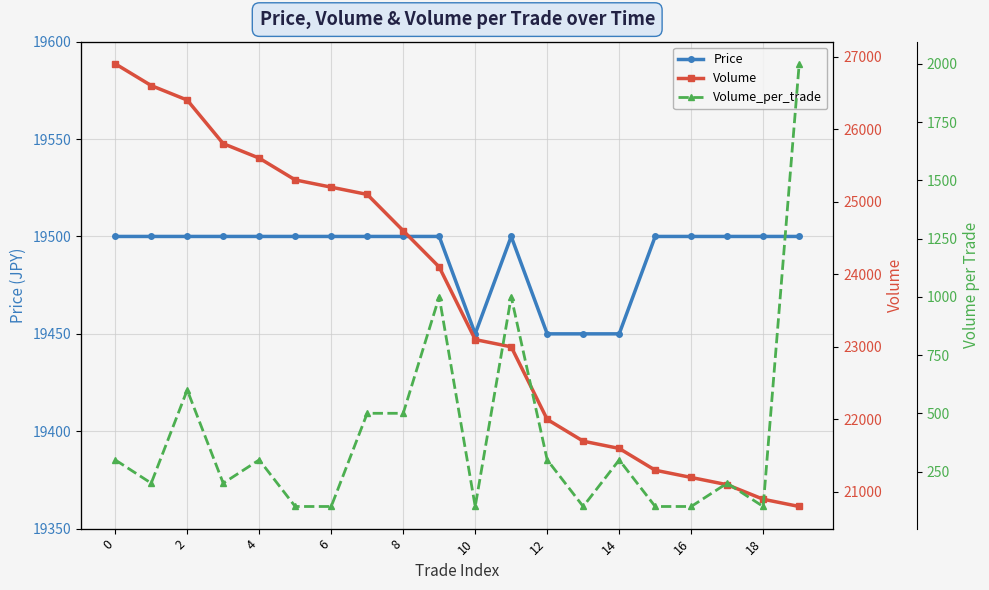

What is the difference between the maximum and minimum values in the Price series?

50